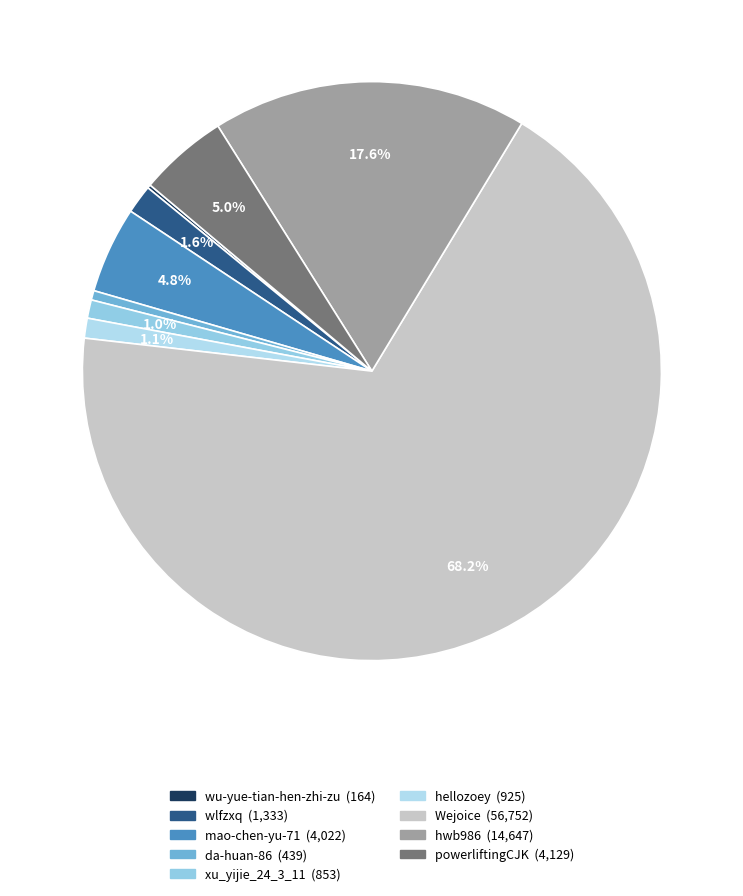

Rank the categories by value from highest to lowest.

Wejoice, hwb986, powerliftingCJK, mao-chen-yu-71, wlfzxq, hellozoey, xu_yijie_24_3_11, da-huan-86, wu-yue-tian-hen-zhi-zu